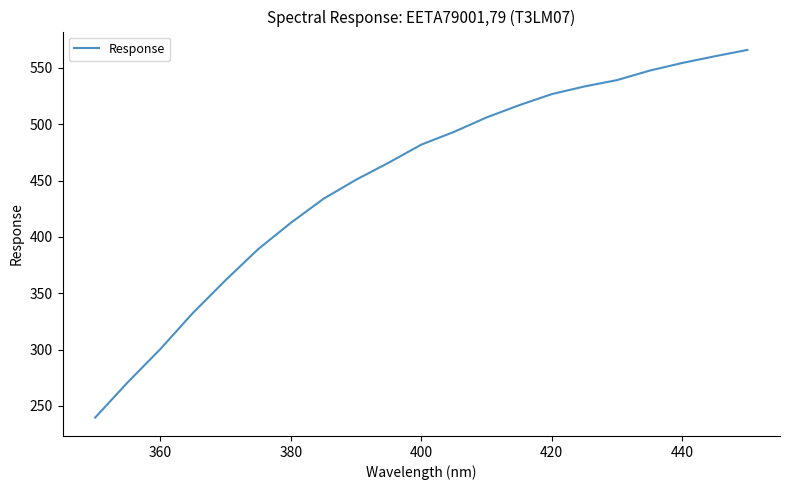

What is the smallest value displayed?

239.7